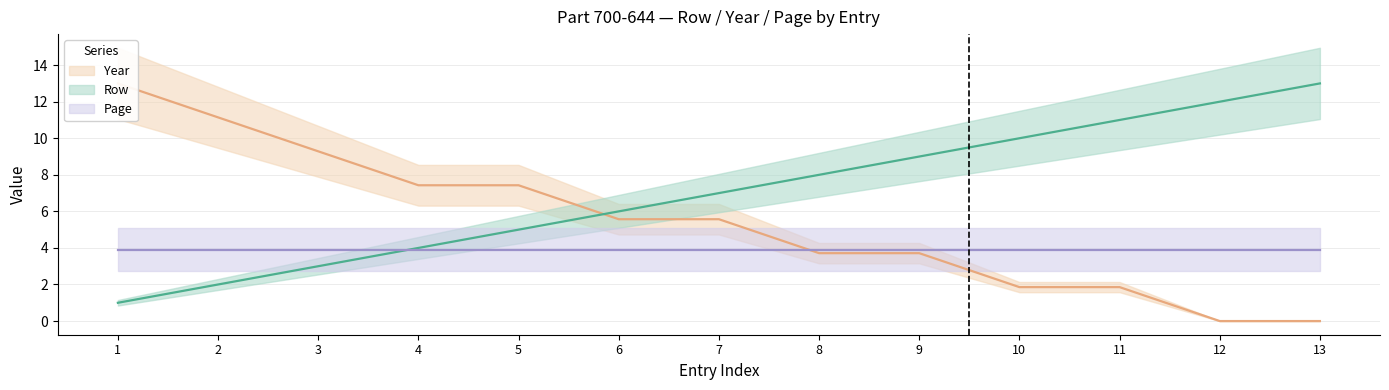

At how many categories does at least one series exceed 1?

13